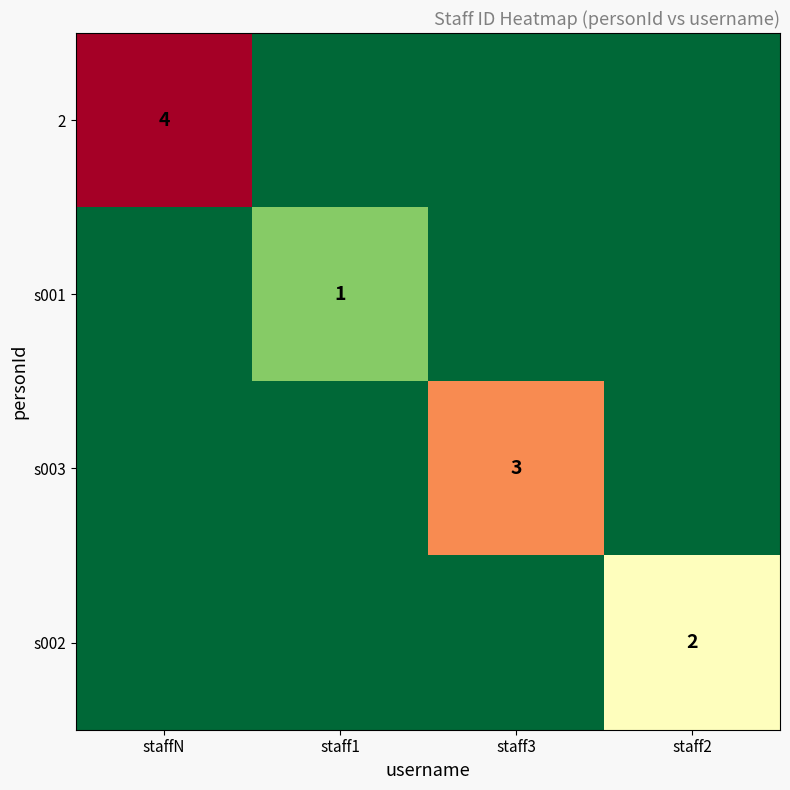

The s002 series shows 2 at staff2. True or false?

True